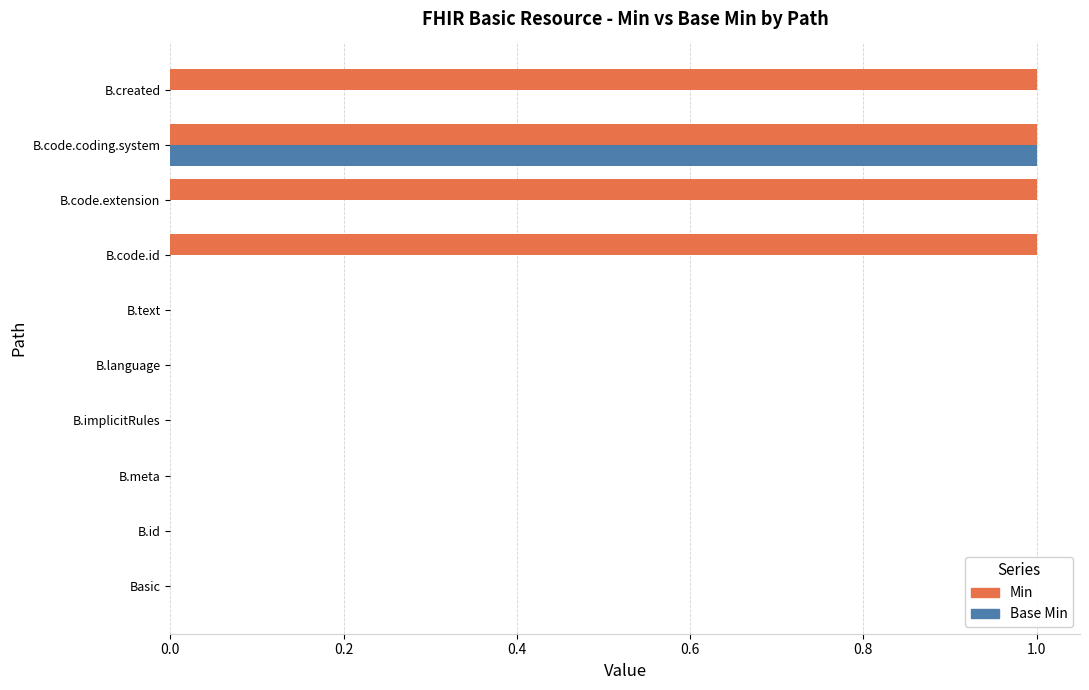

Between Basic and B.code.id, which series saw the biggest shift?

Min